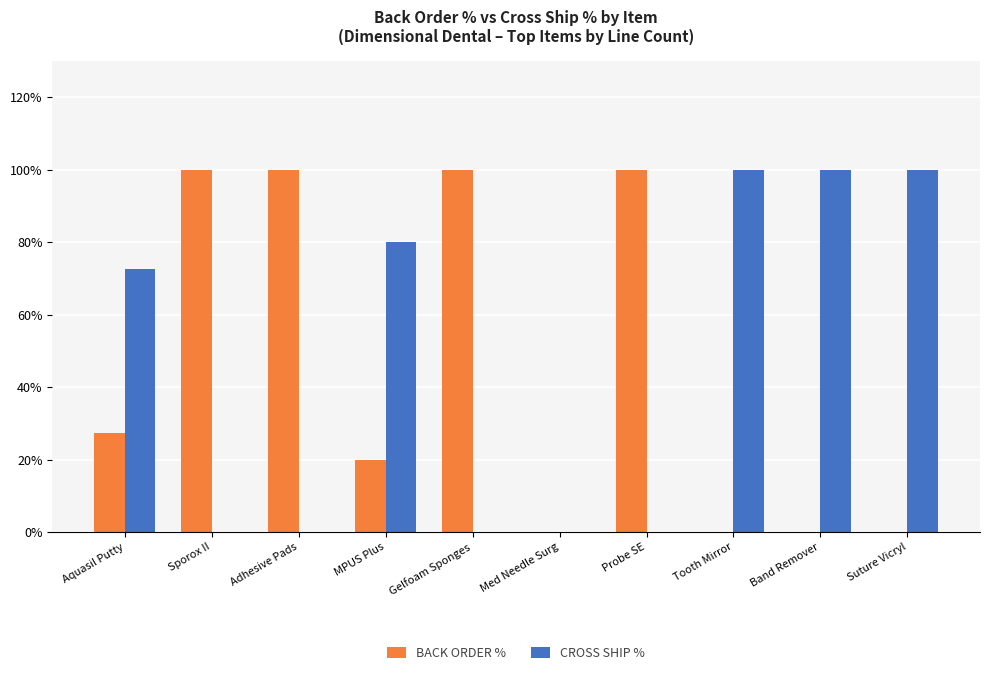

What are all the series names shown in the legend?

BACK ORDER %, CROSS SHIP %